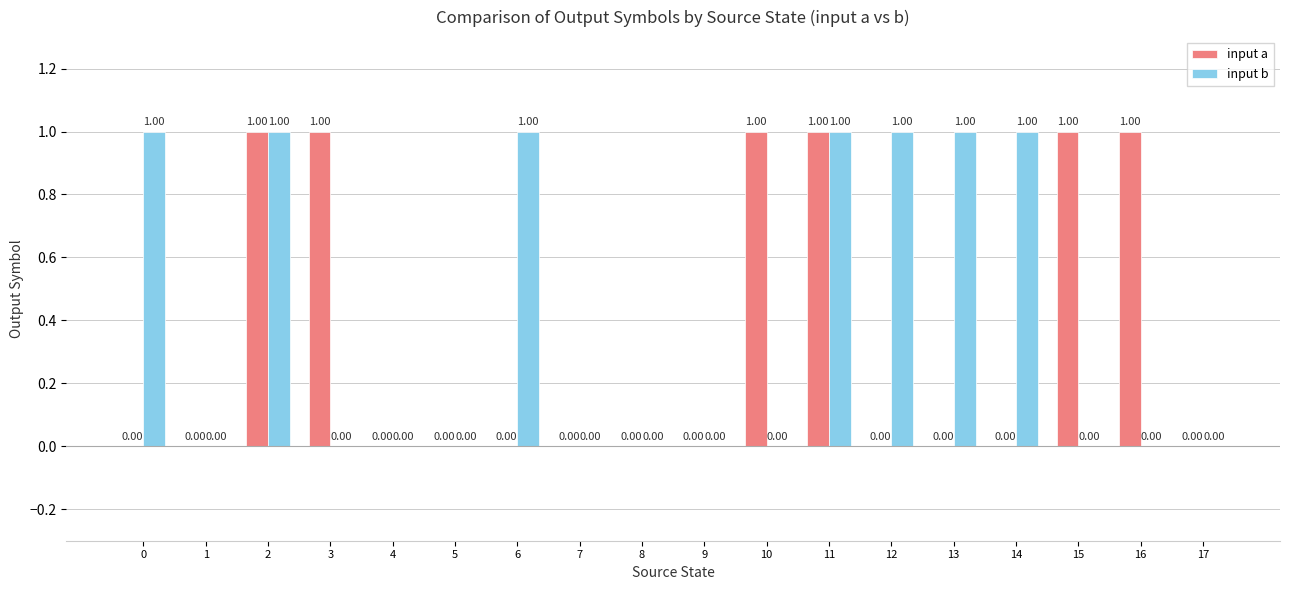

Is the value of input b at 3 greater than the value of input a at 16?

No